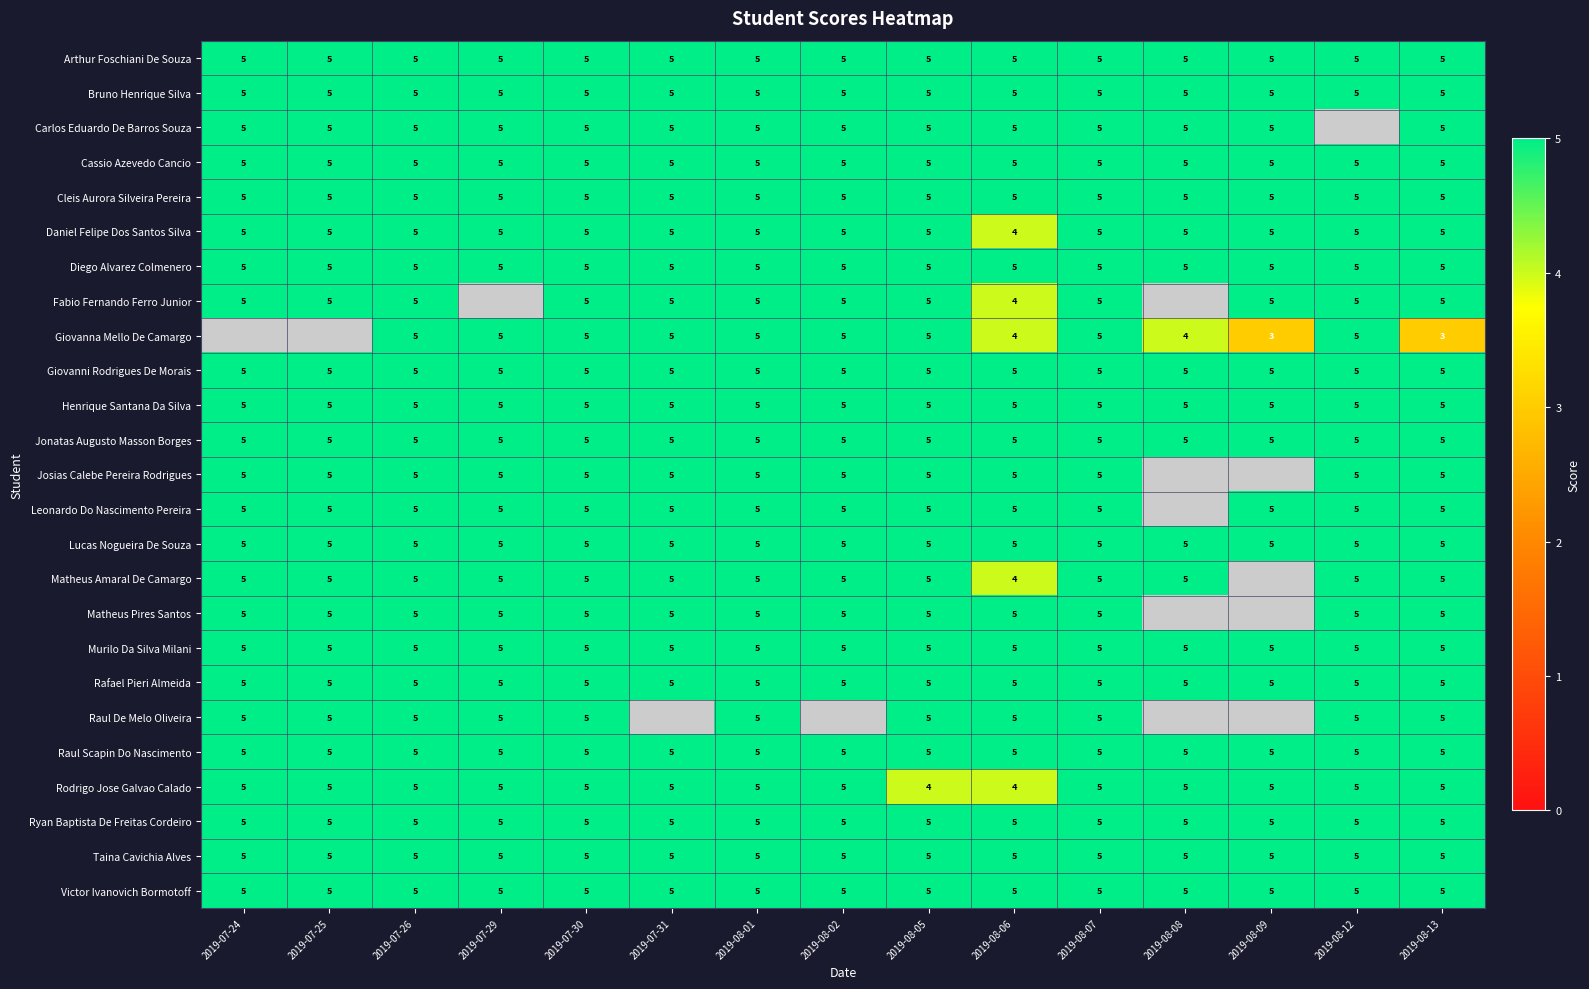

At which category is the sum across all series the highest?

2019-07-26